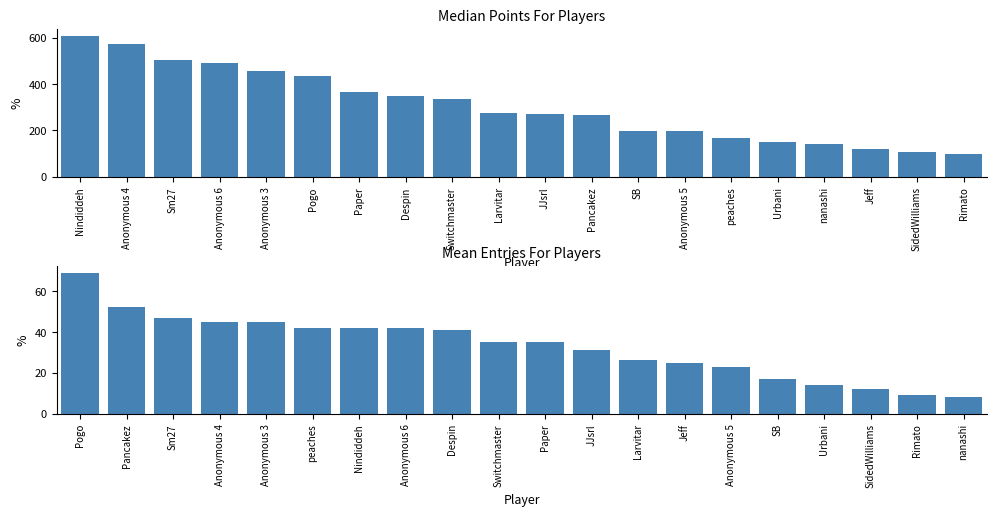

Which series has the largest total across all categories?

Points